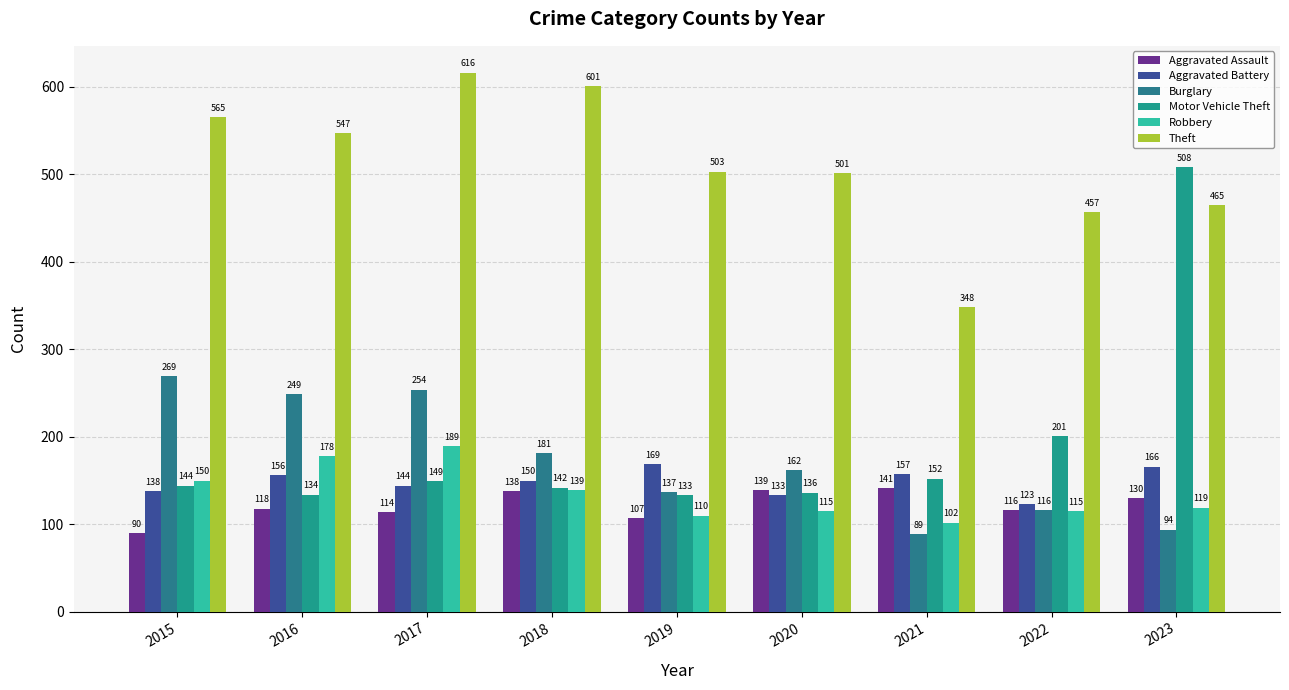

What is the difference between the second highest and minimum values in the Motor Vehicle Theft series?

68